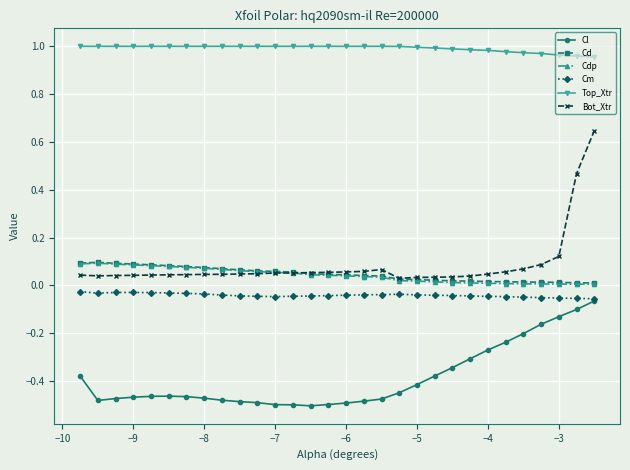

In Cm, how many points are lower than both neighbors (excluding endpoints)?

2